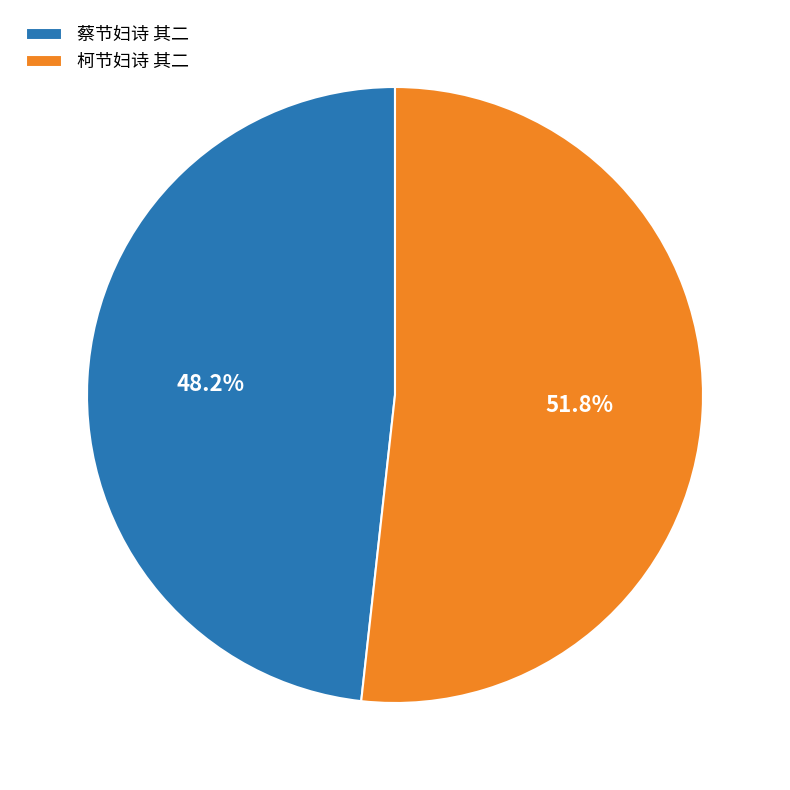

Approximately how many times larger is the value at 柯节妇诗 其二 compared to 蔡节妇诗 其二?

1.1